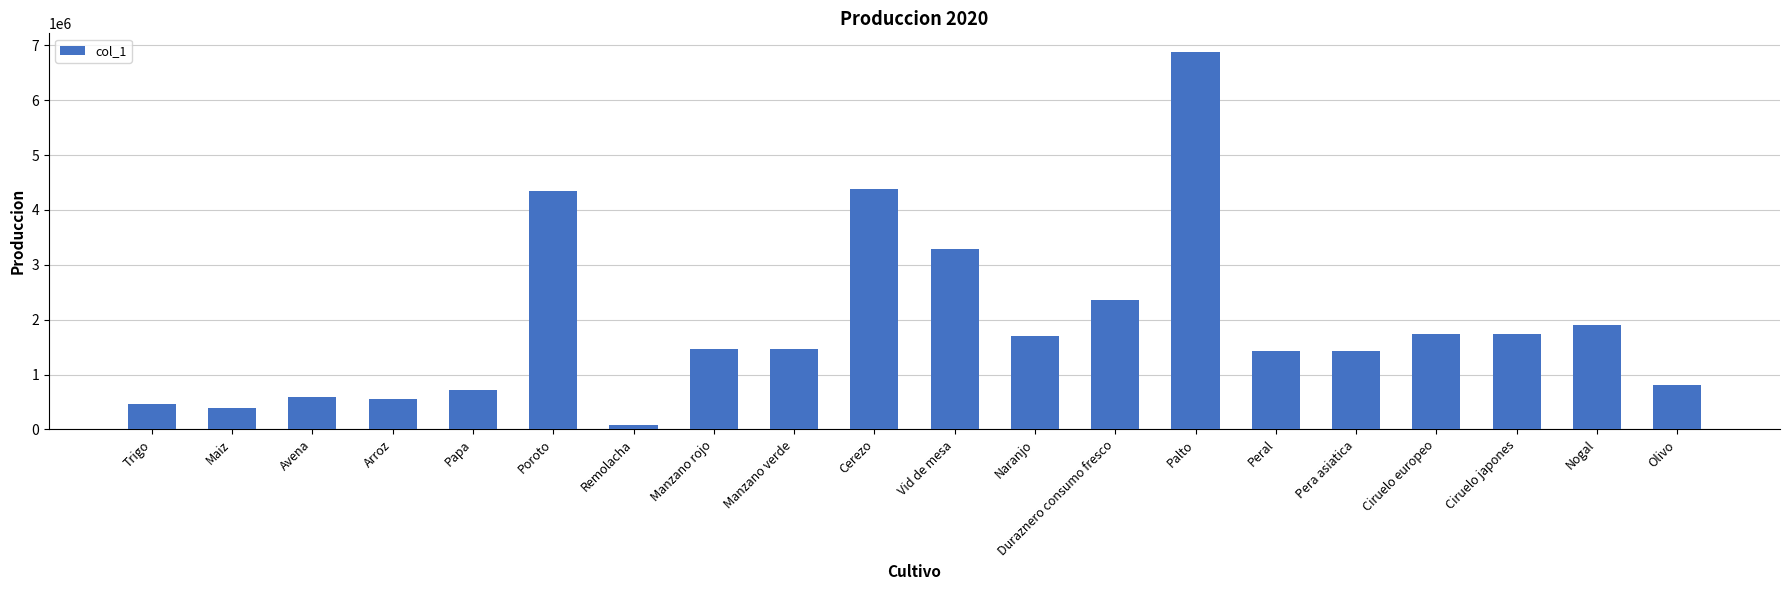

Read the value at Ciruelo japones.

1734075.6